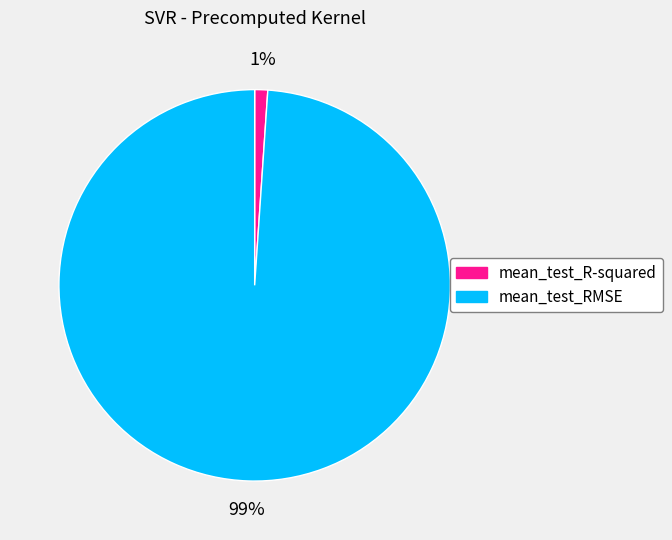

The mean_test_RMSE slice represents 99% of the pie. True or false?

True